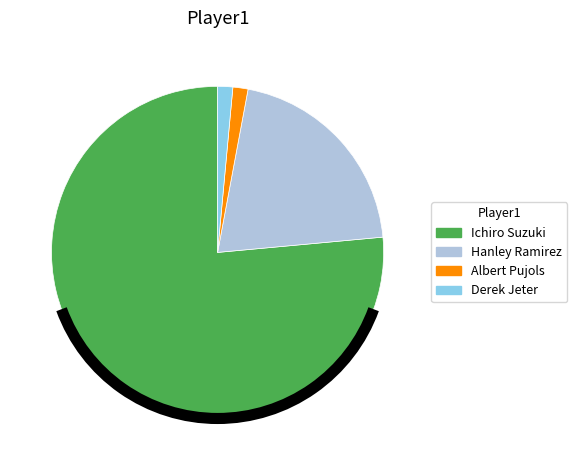

Between Ichiro Suzuki and Albert Pujols, which is larger?

Ichiro Suzuki